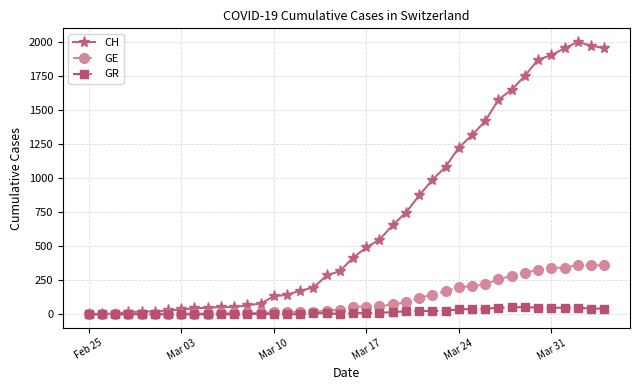

Which series has the largest range (max minus min)?

CH